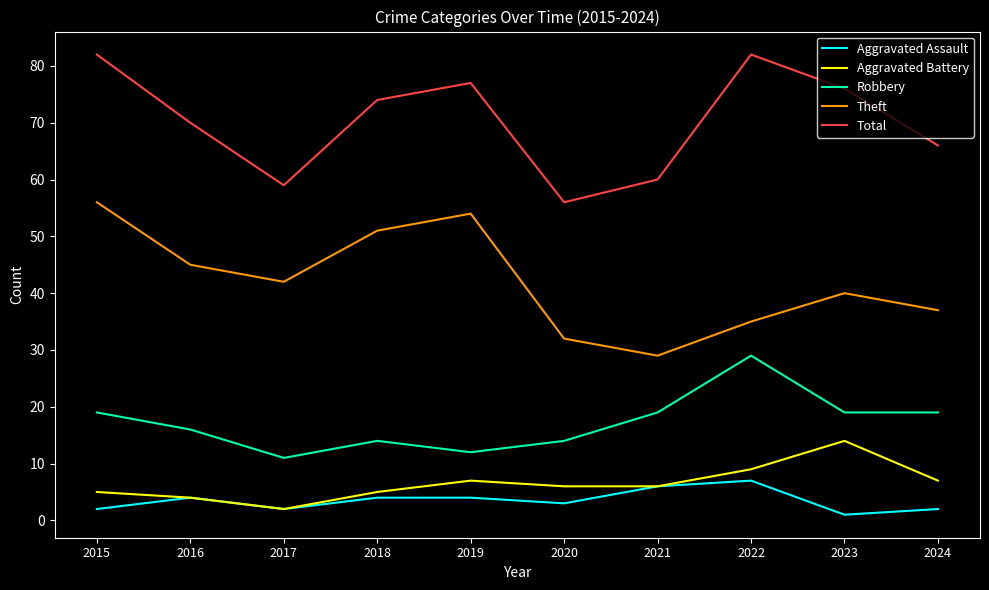

The value of Total at 2023 is 124. True or false?

False